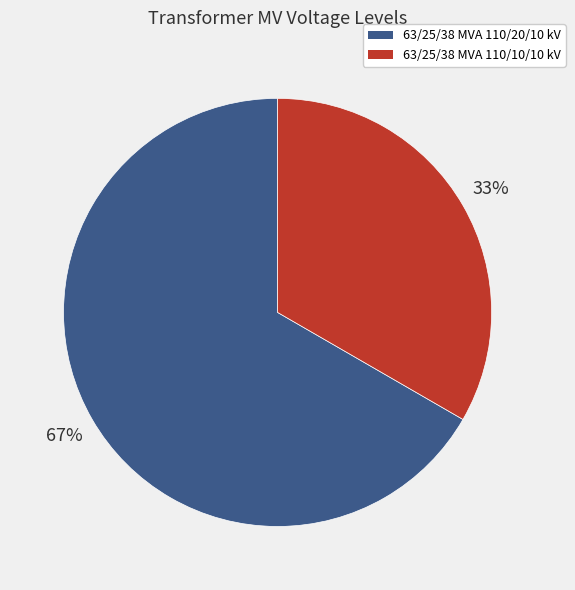

What percentage is the 63/25/38 MVA 110/20/10 kV slice, to the nearest percent?

67%